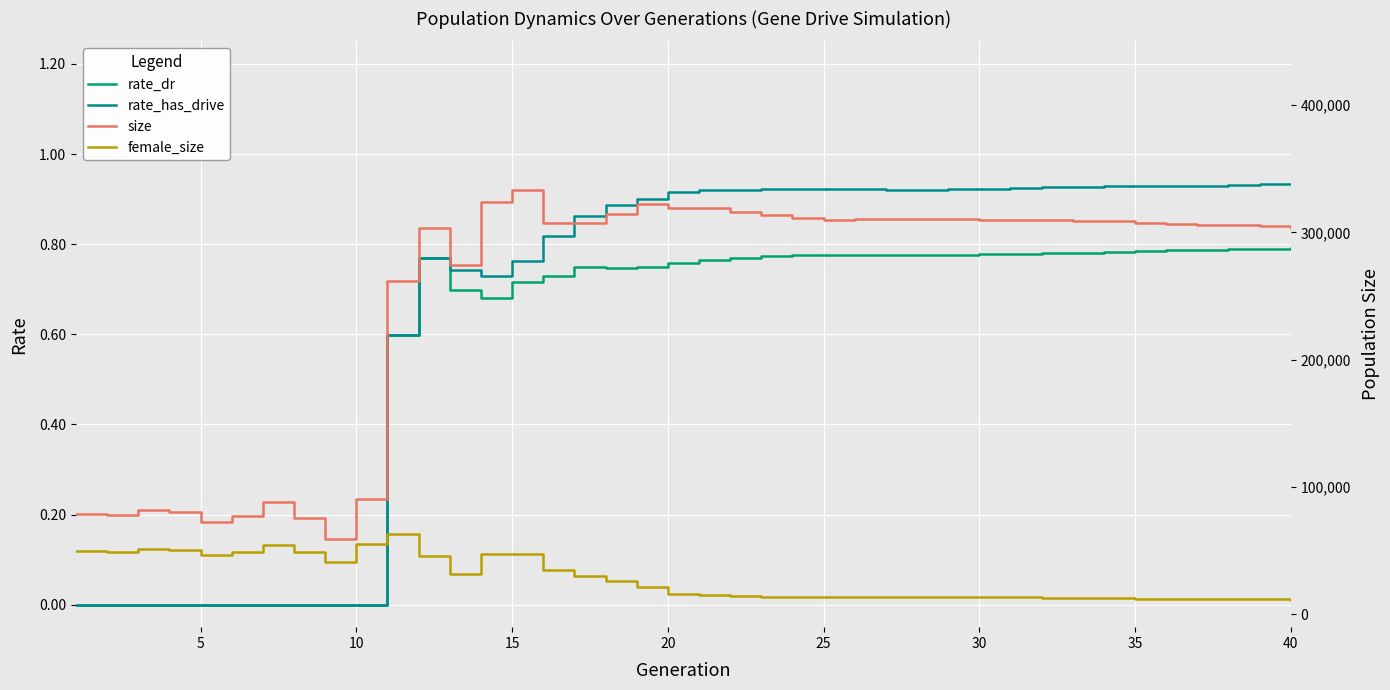

How many data points in size are less than 307492?

20